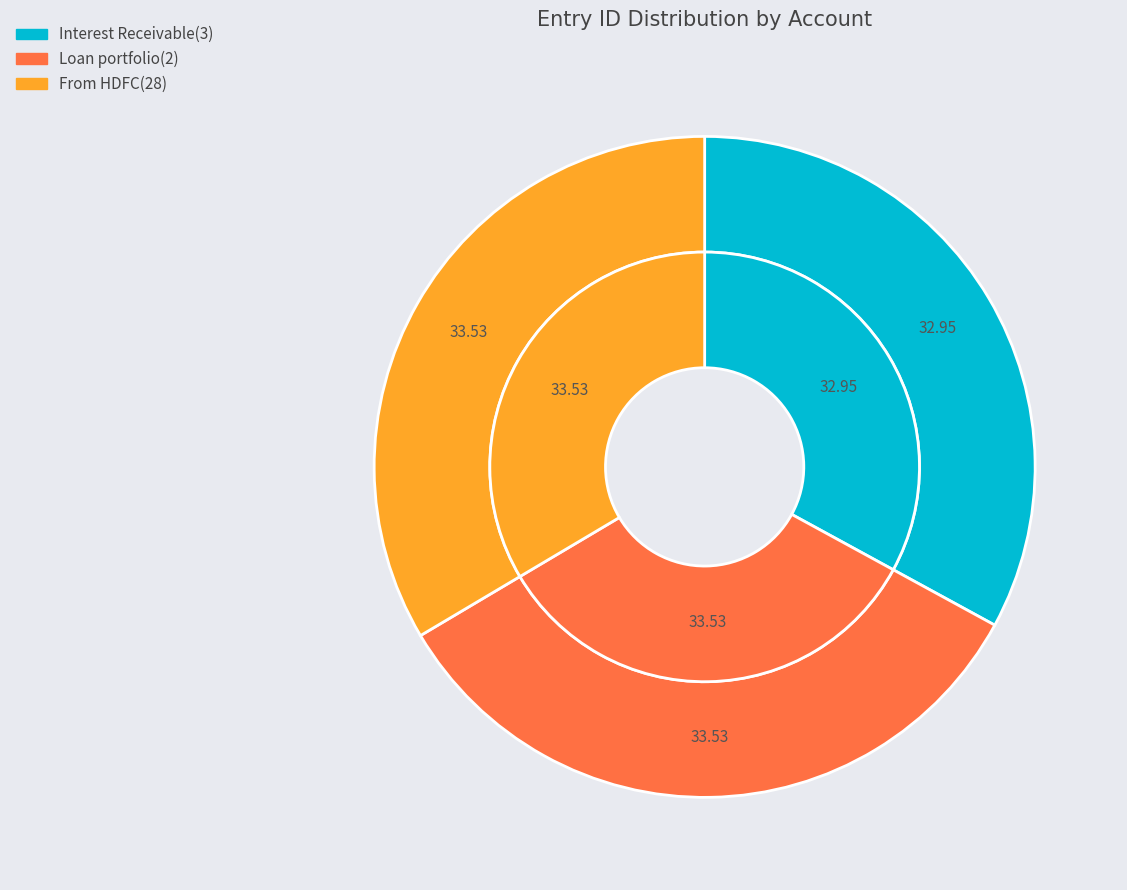

What is the change in value from Interest Receivable(3) to From HDFC(28)?

+1